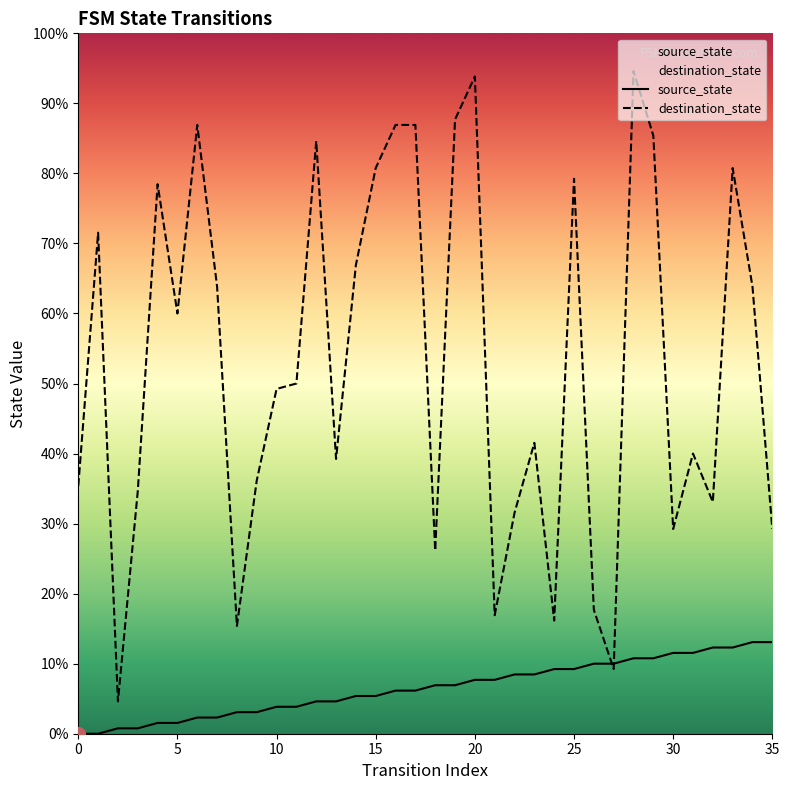

Reading right to left, list all the values displayed in this chart.

source_state: 35=17	34=17	33=16	32=16	31=15	30=15	29=14	28=14	27=13	26=13	25=12	24=12	23=11	22=11	21=10	20=10	19=9	18=9	17=8	16=8	15=7	14=7	13=6	12=6	11=5	10=5	9=4	8=4	7=3	6=3	5=2	4=2	3=1	2=1	1=0	0=0
destination_state: 35=38	34=83	33=105	32=43	31=52	30=38	29=111	28=123	27=12	26=23	25=103	24=21	23=54	22=41	21=22	20=122	19=114	18=34	17=113	16=113	15=105	14=87	13=51	12=110	11=65	10=64	9=47	8=20	7=83	6=113	5=78	4=102	3=45	2=6	1=93	0=46